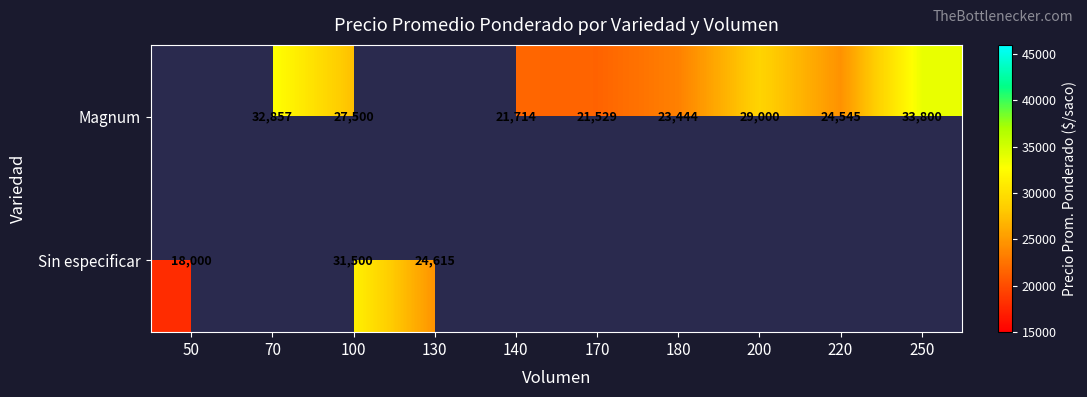

True or false: Sin especificar has a value of 3803 at 50.

False